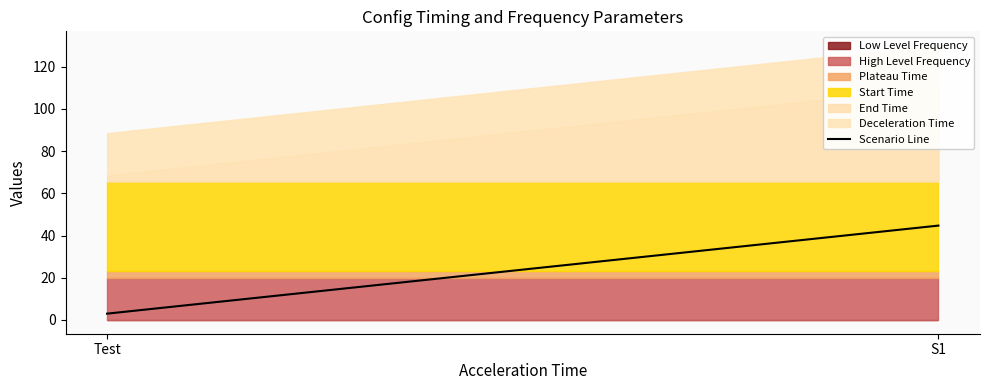

What is the value of the 1st point from the left?

3.0